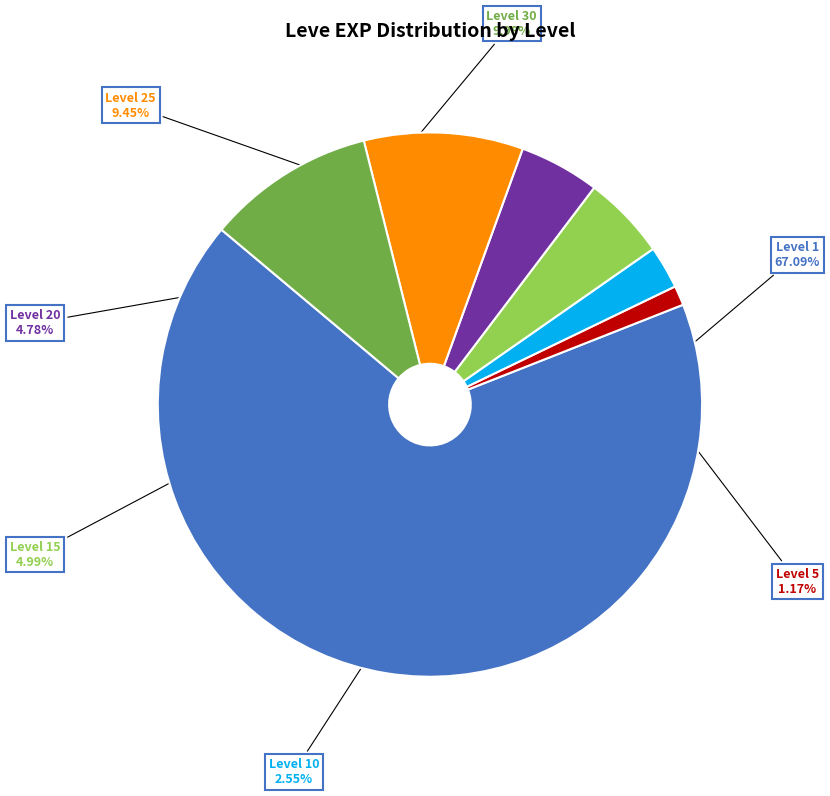

How many slices are in this pie chart?

7